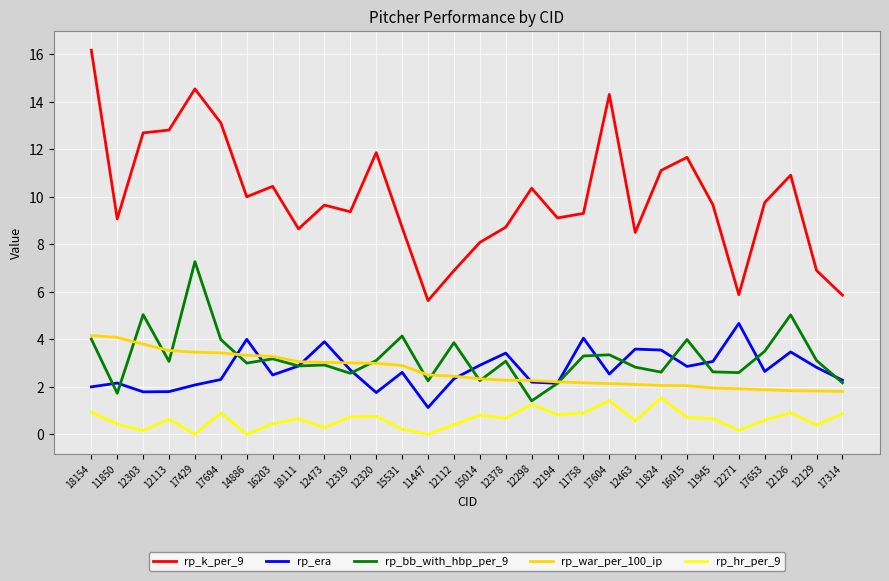

Which series has the largest range (max minus min)?

rp_k_per_9